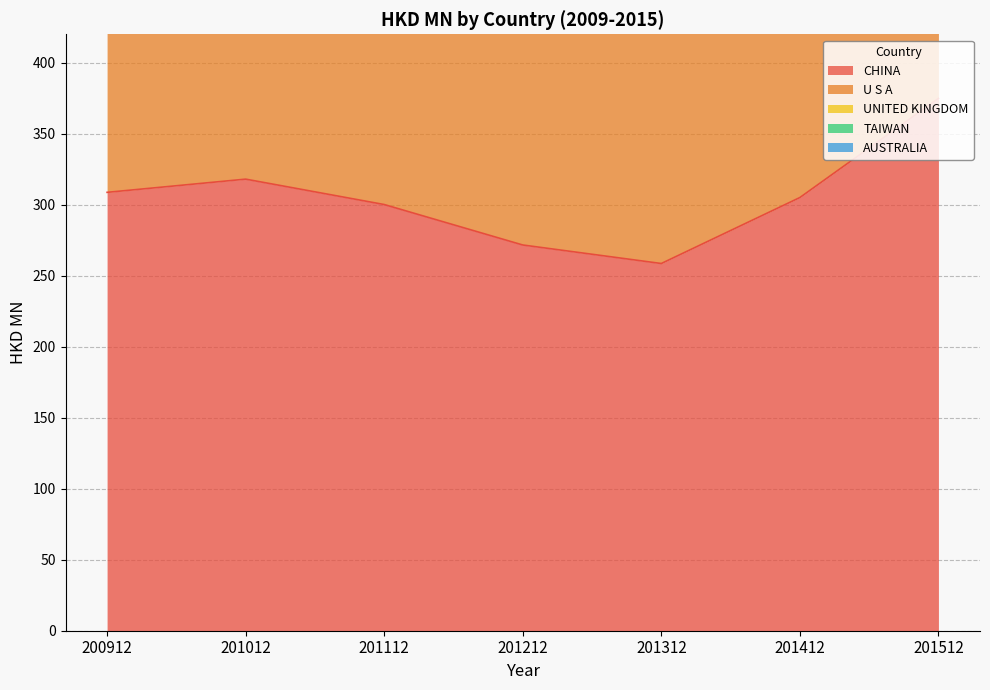

Reading left to right, transcribe all the data shown in this chart.

CHINA: 200912=308.7	201012=318.0	201112=300.1	201212=271.6	201312=258.6	201412=305.0	201512=374.9
U S A: 200912=274.7	201012=259.5	201112=242.5	201212=219.8	201312=202.9	201412=190.7	201512=178.1
UNITED KINGDOM: 200912=109.0	201012=102.8	201112=115.1	201212=97.5	201312=61.2	201412=59.5	201512=61.2
TAIWAN: 200912=57.9	201012=63.4	201112=50.8	201212=43.1	201312=44.4	201412=46.3	201512=46.8
AUSTRALIA: 200912=56.5	201012=60.1	201112=51.7	201212=51.7	201312=57.9	201412=45.0	201512=42.0